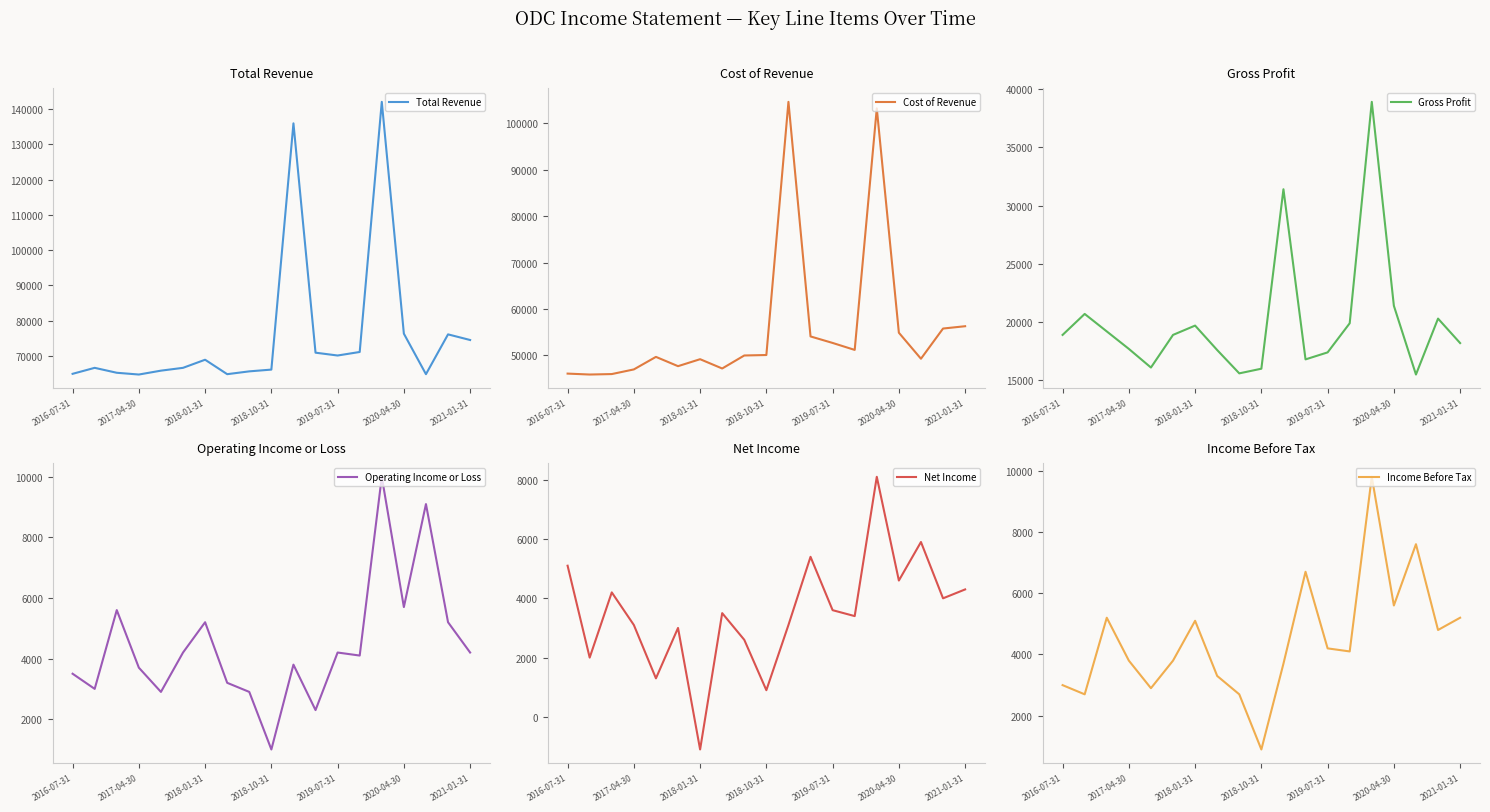

True or false: Income Before Tax has a value of 3800 at 2017-04-30.

True